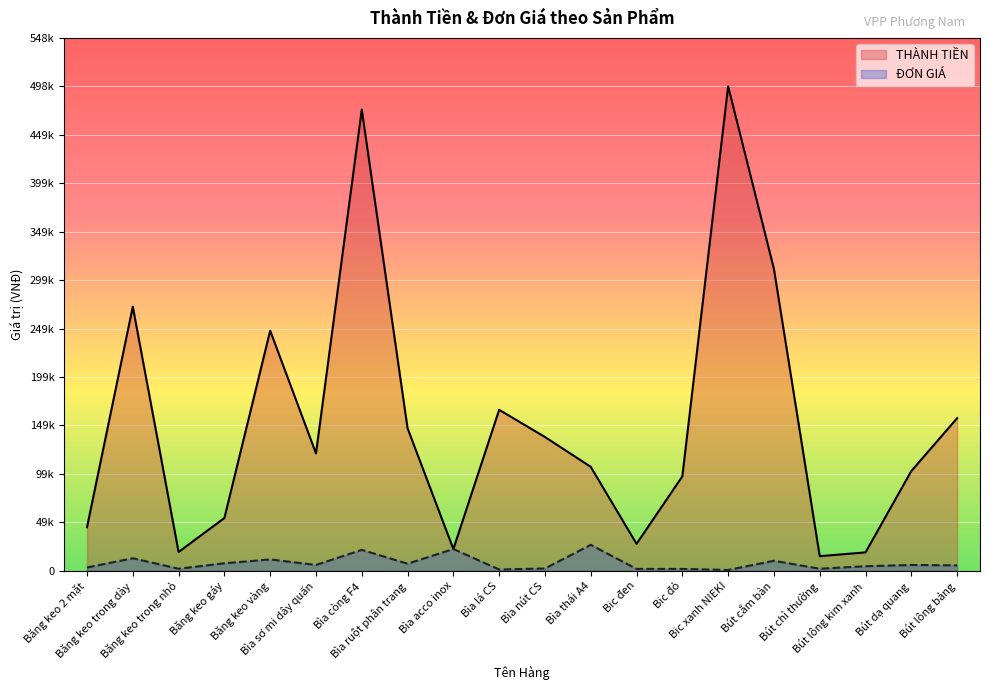

How many lines are shown in the chart?

2